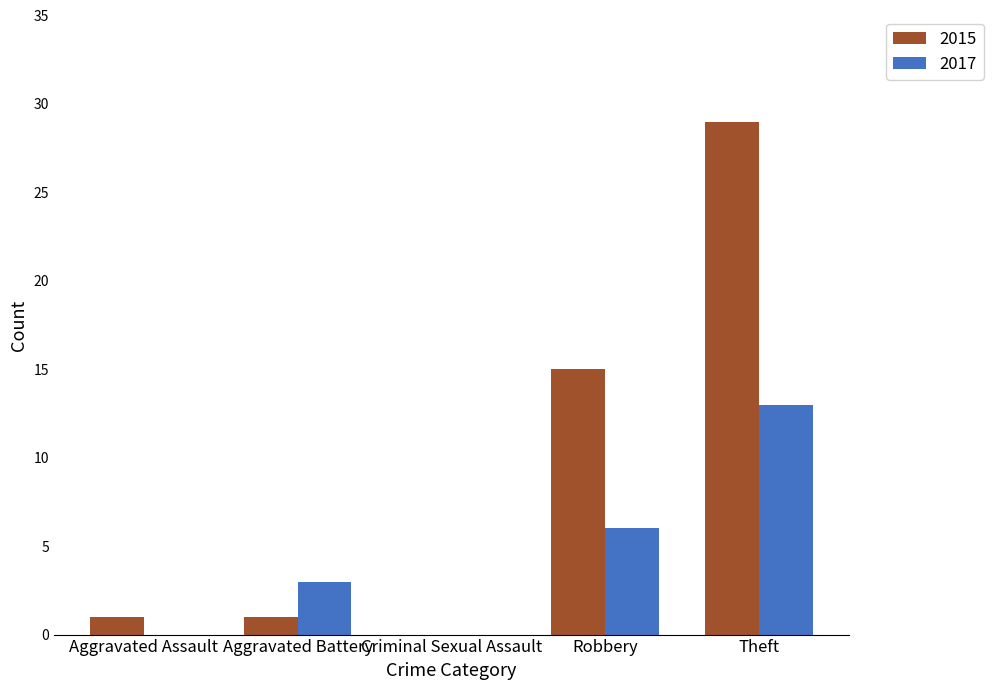

What is the sum of the 2015 values at Robbery and Aggravated Battery?

16